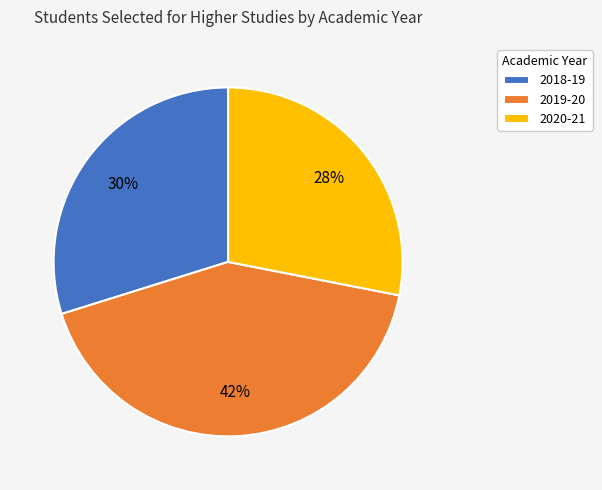

Which category has the smallest portion of the pie?

2020-21